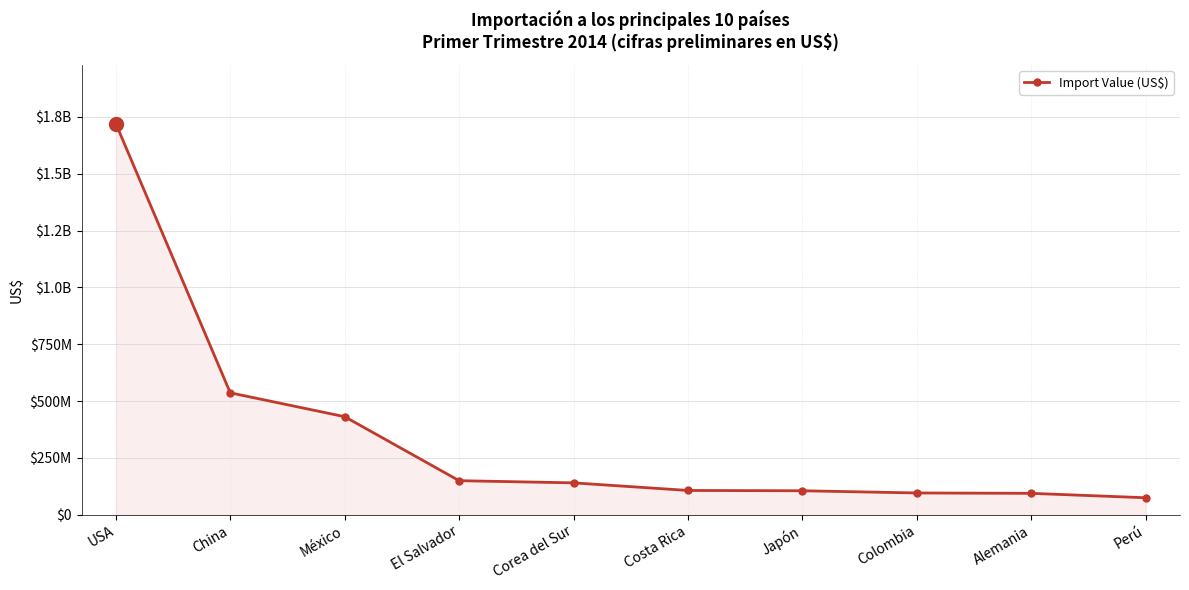

Where does the data first go above 140419806?

USA